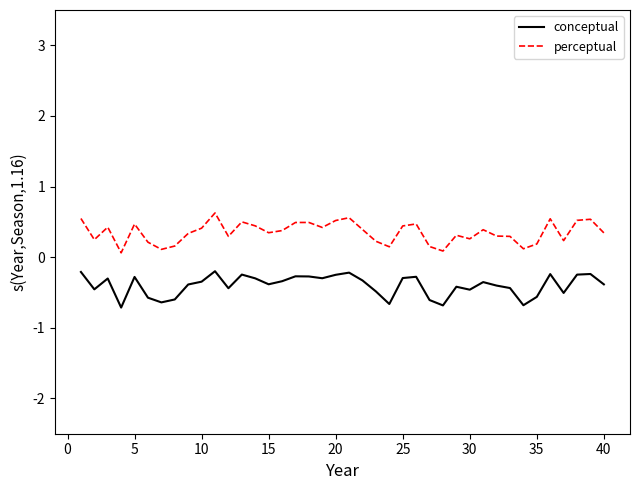

Which series has the widest spread of values?

perceptual